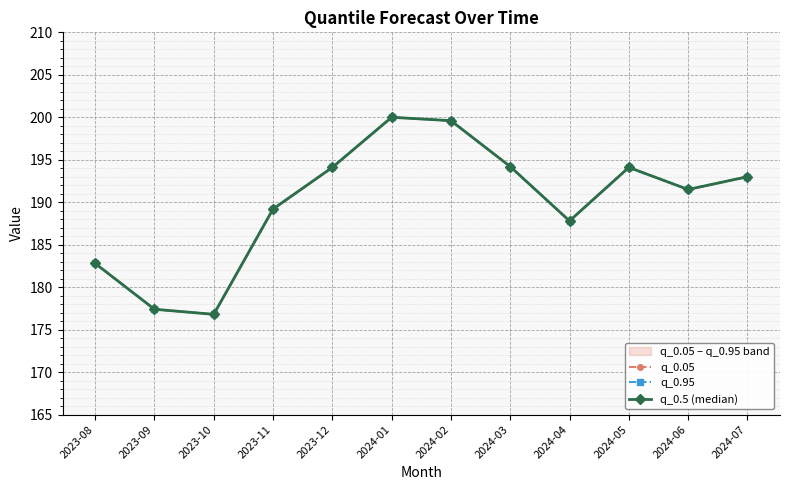

True or false: q_0.95 and q_0.05 cross at least once.

False